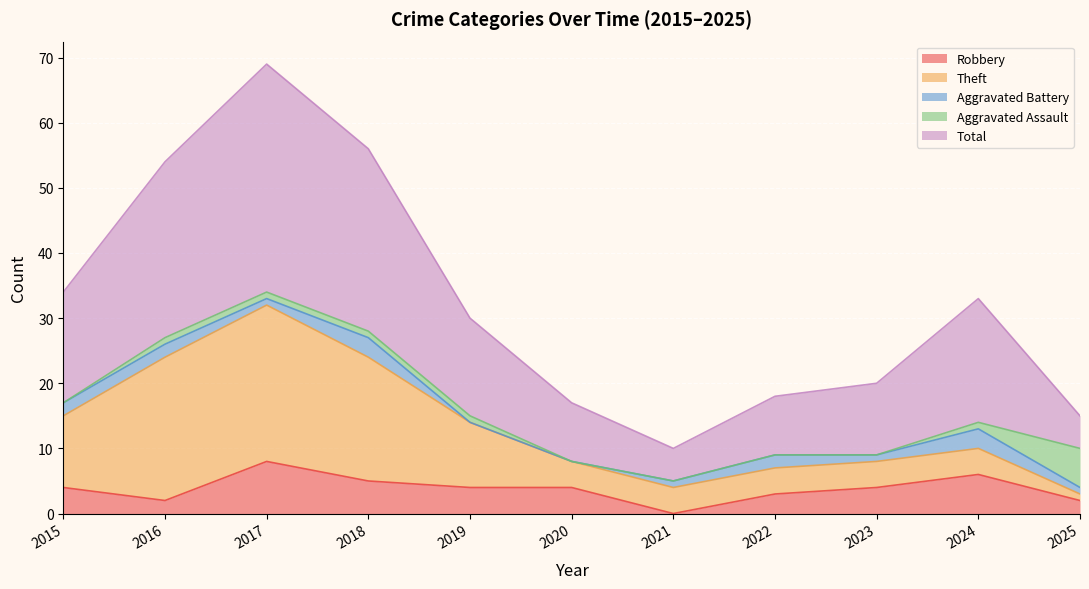

At 2023, list the series in order from largest to smallest.

Total, Robbery, Theft, Aggravated Battery, Aggravated Assault